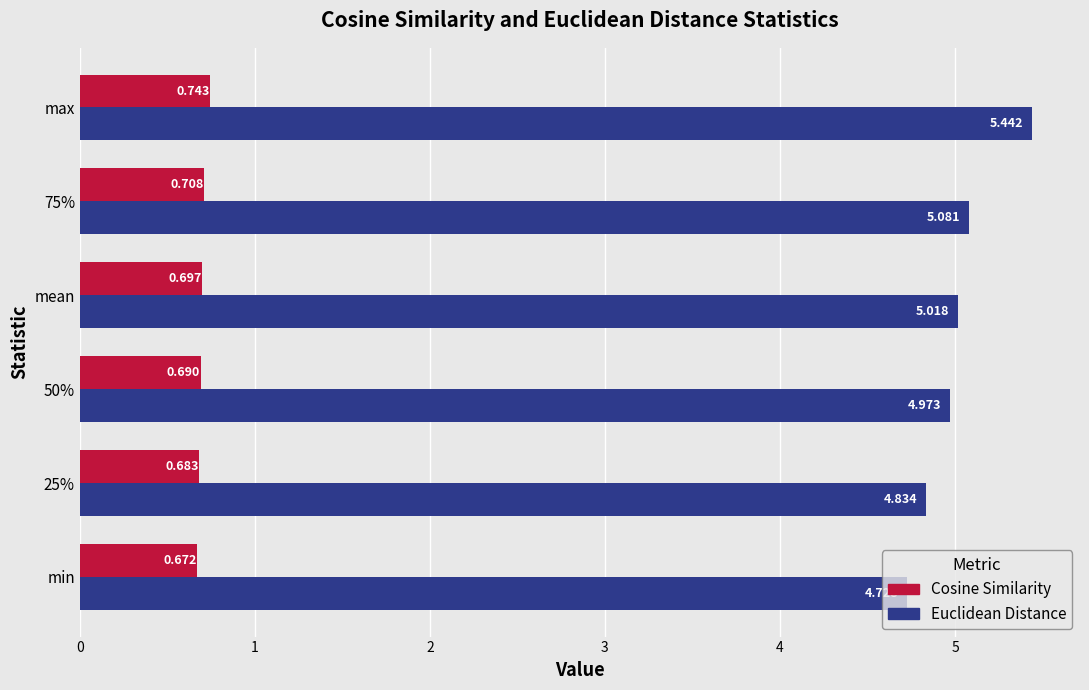

Is the value of Cosine Similarity at max greater than the value of Euclidean Distance at 50%?

No